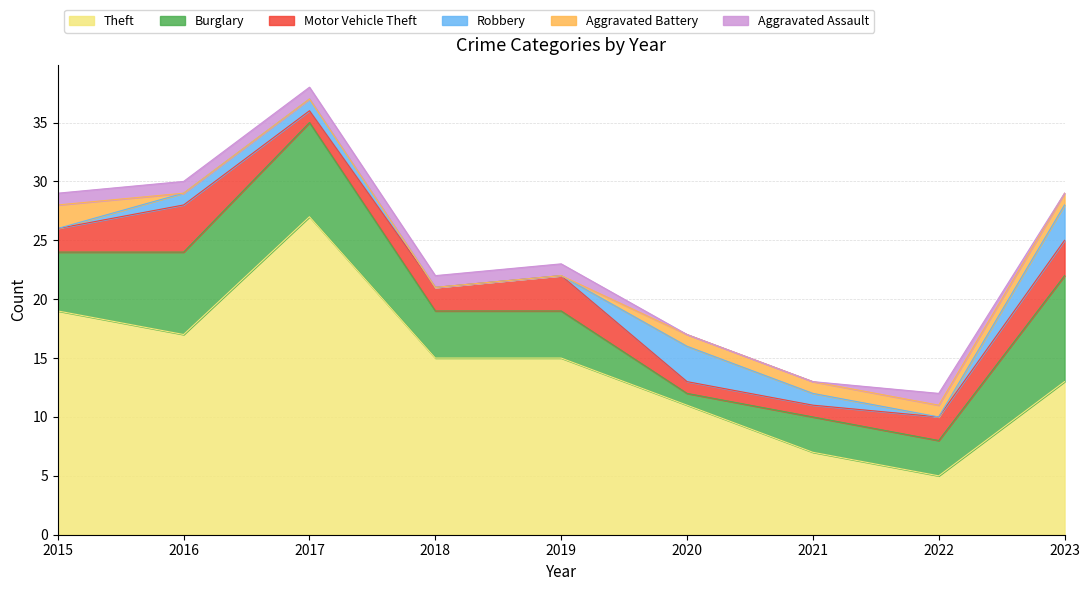

How many data points does each series have?

9